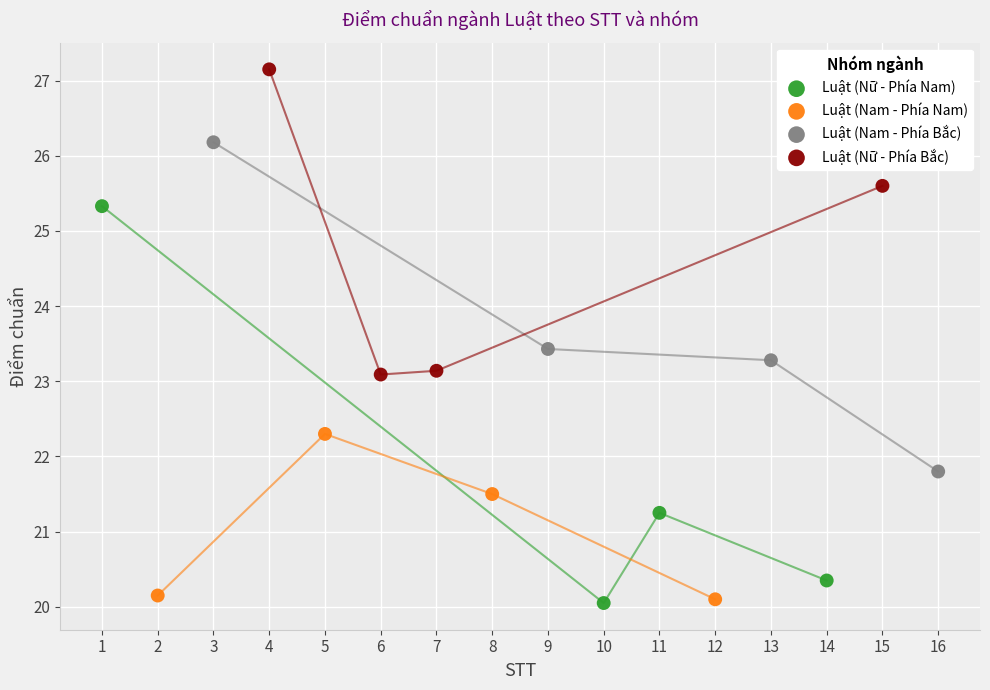

Which series contains the highest Y value?

Luật (Nữ - Phía Bắc)